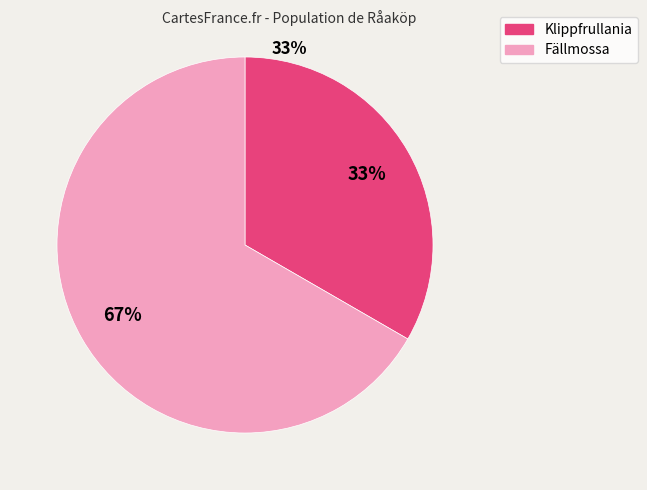

True or false: Fällmossa accounts for 52% of the total.

False